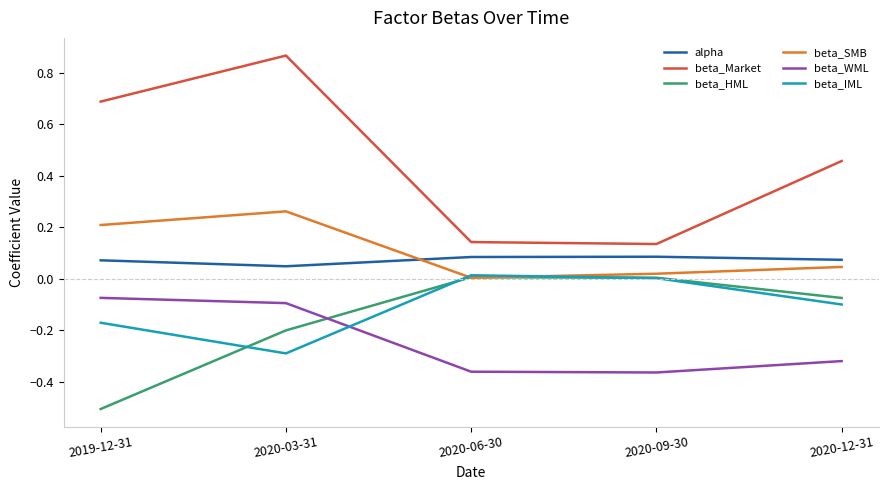

In alpha, how many points are lower than both neighbors (excluding endpoints)?

1